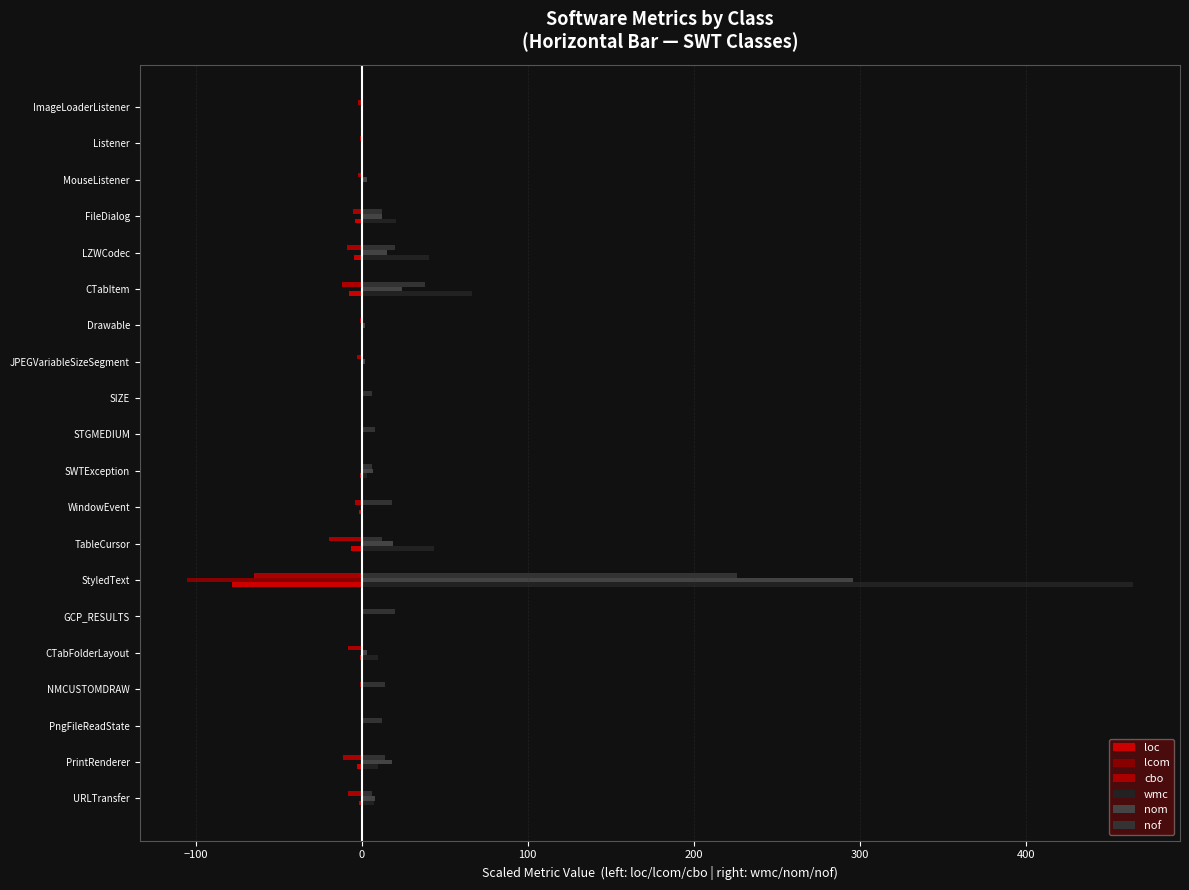

Count the number of categories in the chart.

20